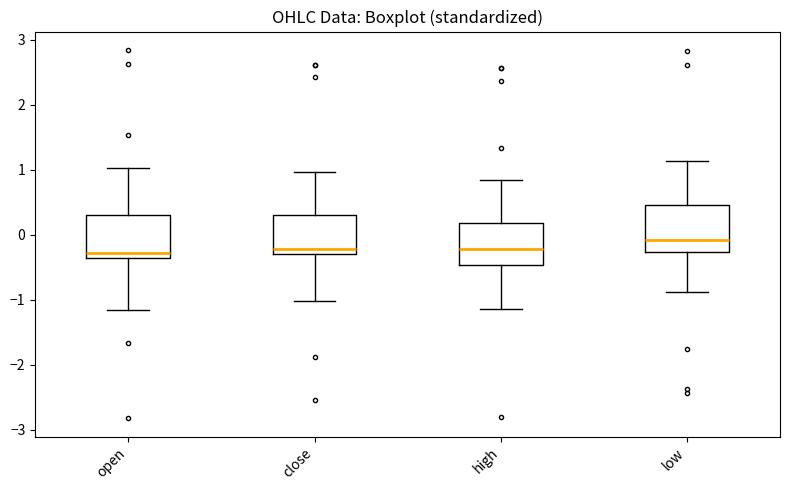

Reading left to right, transcribe this box plot: for each box, give where its median line is, the range the box spans, and where its two whiskers end, as read against the y-axis. The values are not printed on the chart, so give them approximately, as read against the axis.

open: median -0.3, box -0.4 to 0.3, whiskers -1.2 to 1.0
close: median -0.2, box -0.3 to 0.3, whiskers -1.0 to 1.0
high: median -0.2, box -0.5 to 0.2, whiskers -1.1 to 0.8
low: median -0.1, box -0.3 to 0.5, whiskers -0.9 to 1.1